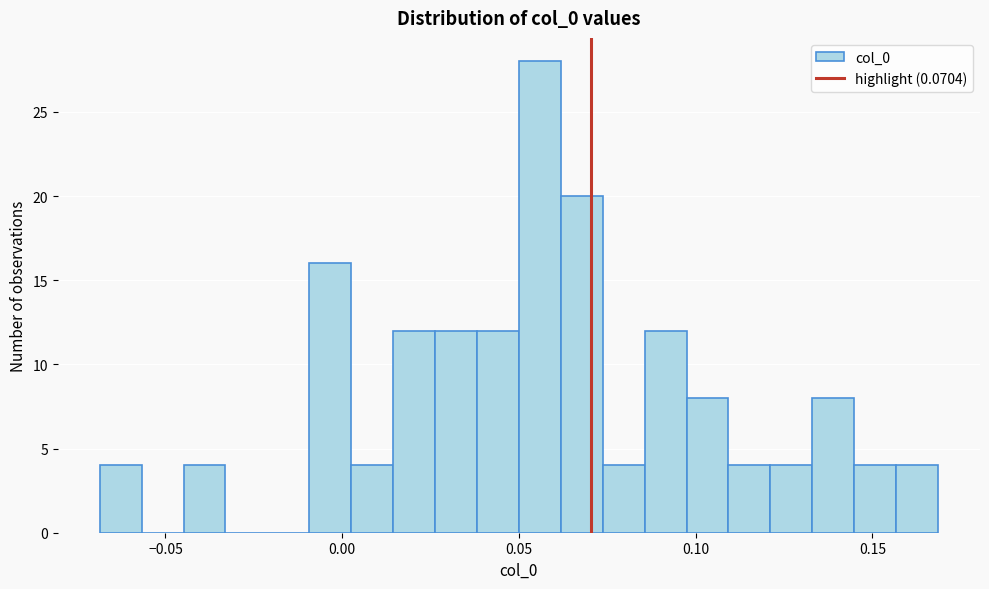

Around what value on the x-axis is the tallest bar? Give the approximate position of its centre, as read against the axis.

0.055